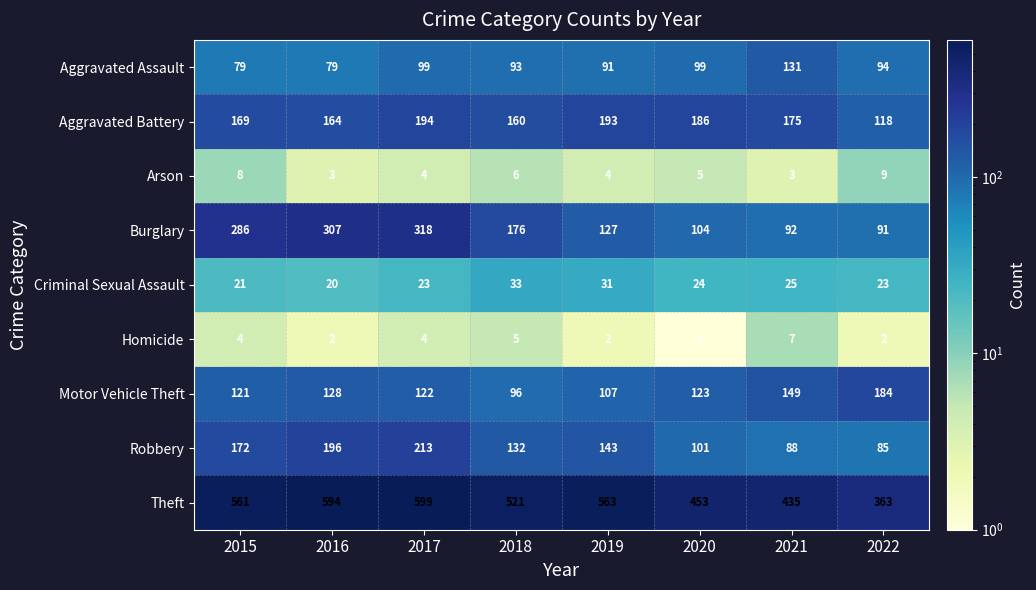

How many Arson values are between 4 and 8?

5